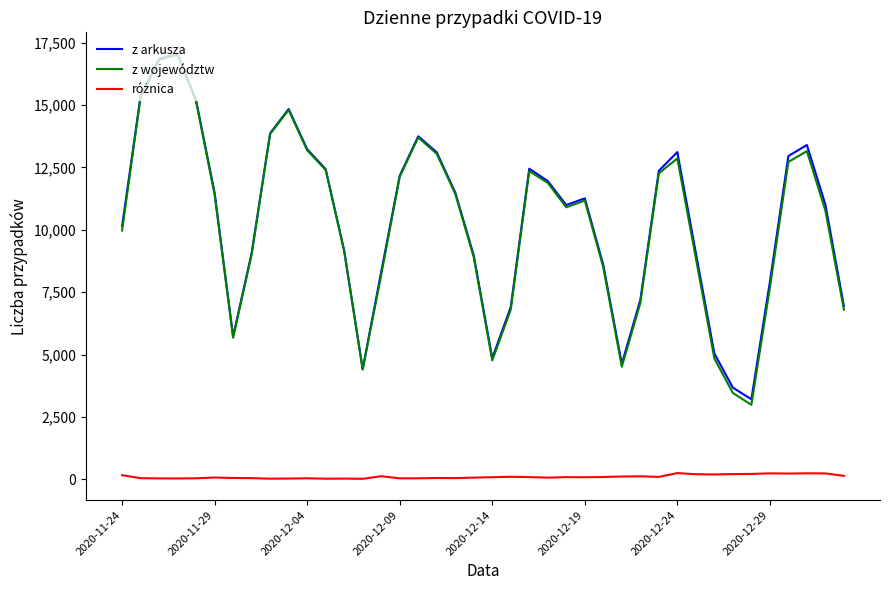

What is the maximum value for z województw?

17019